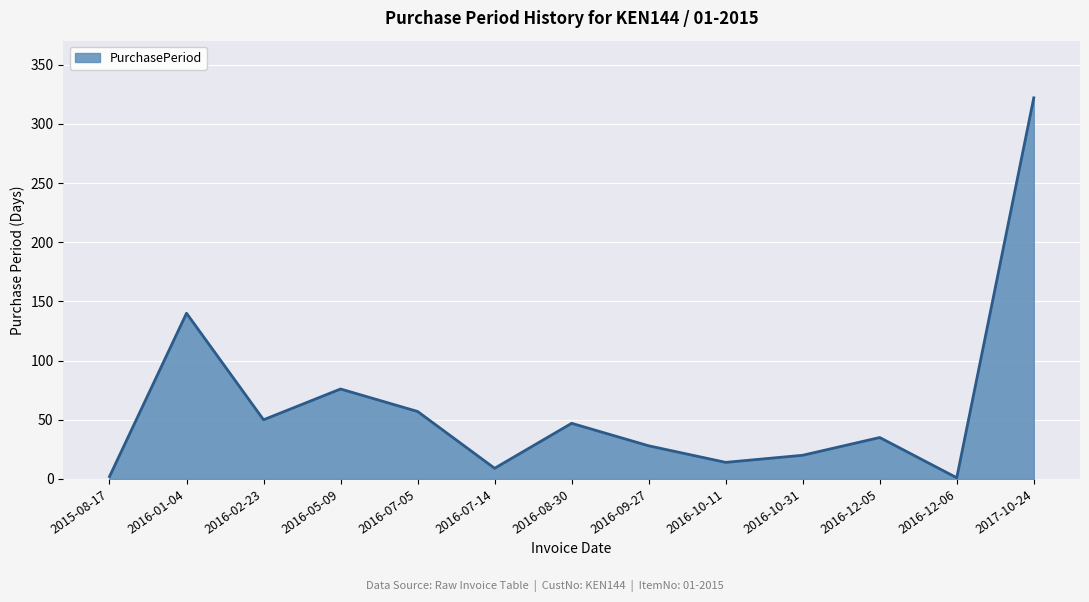

How many lines are shown in the chart?

1